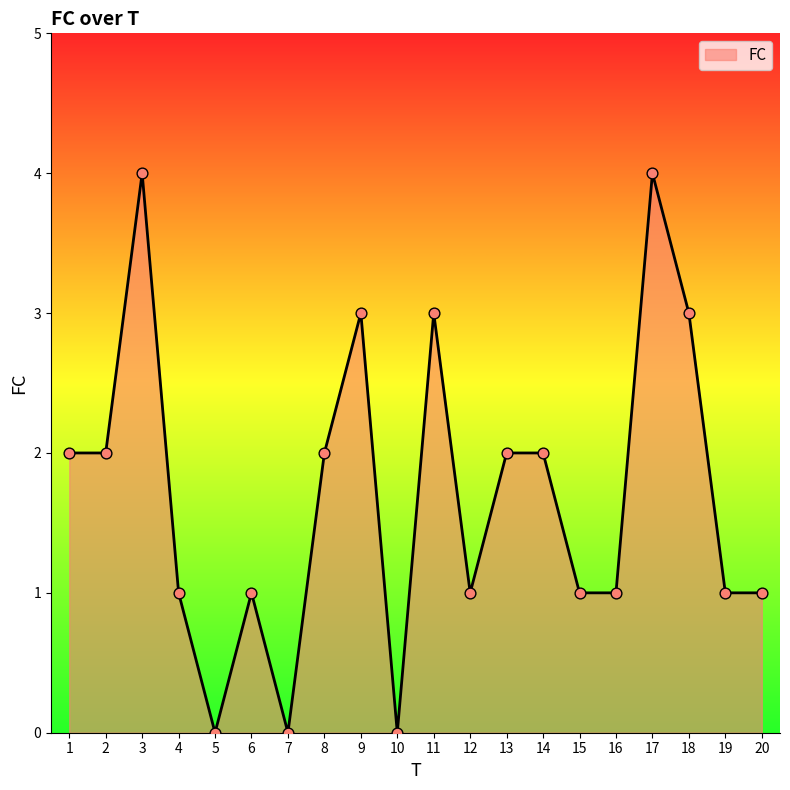

What is the change in value from 7 to 9?

+3